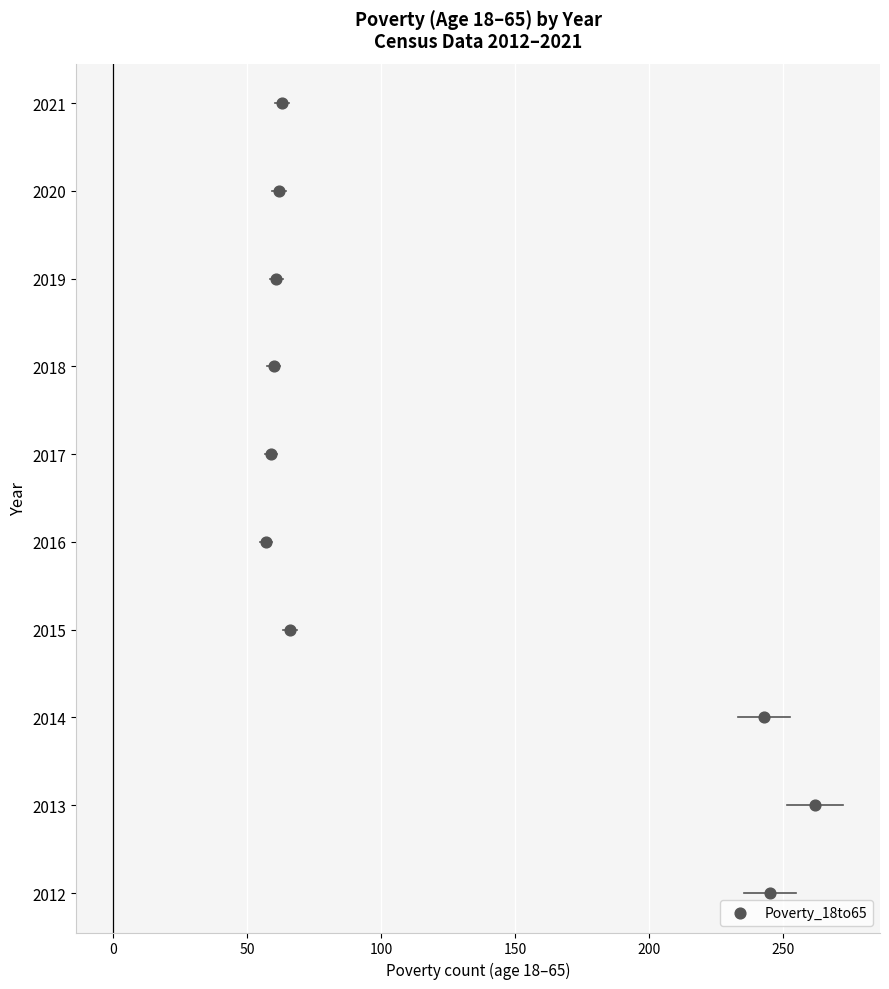

What is the range of Y values (max minus min)?

9